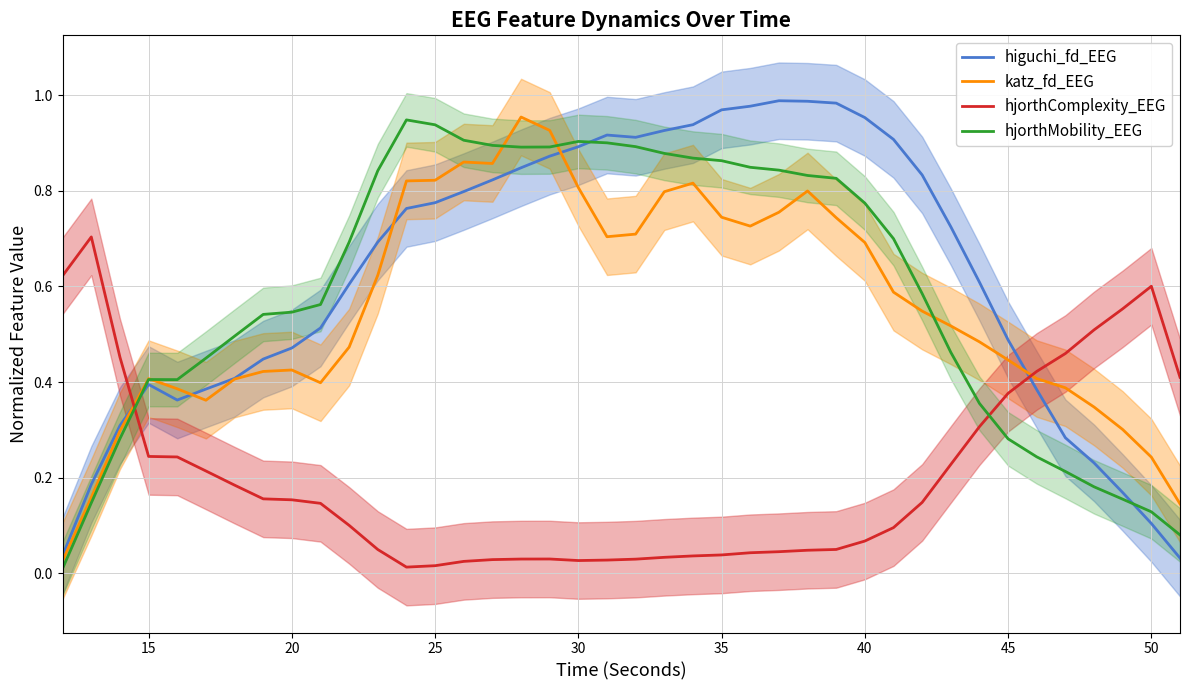

Which series ends up on top after the final intersection of hjorthComplexity_EEG and katz_fd_EEG?

hjorthComplexity_EEG